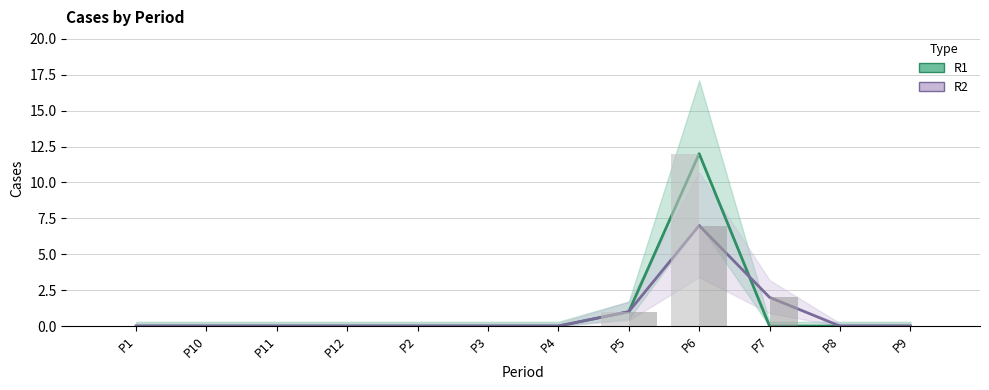

Is it true that R2 equals 0 at P10?

True